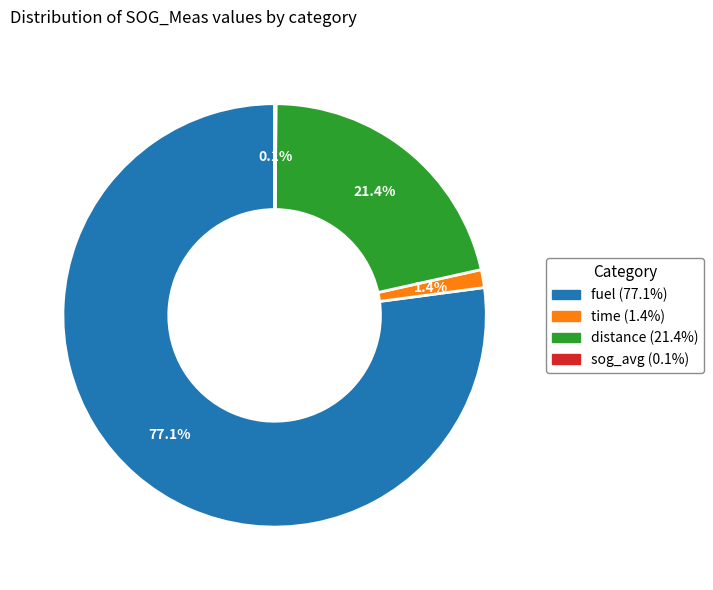

Is there any slice that represents more than half of the pie?

Yes